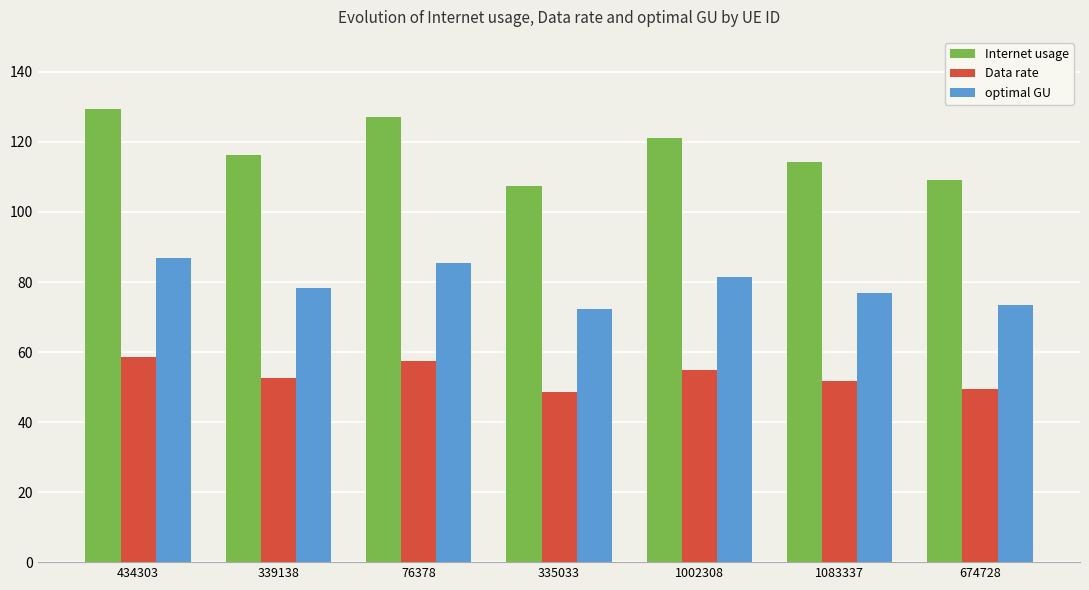

What is the highest value of the optimal GU series?

87.0